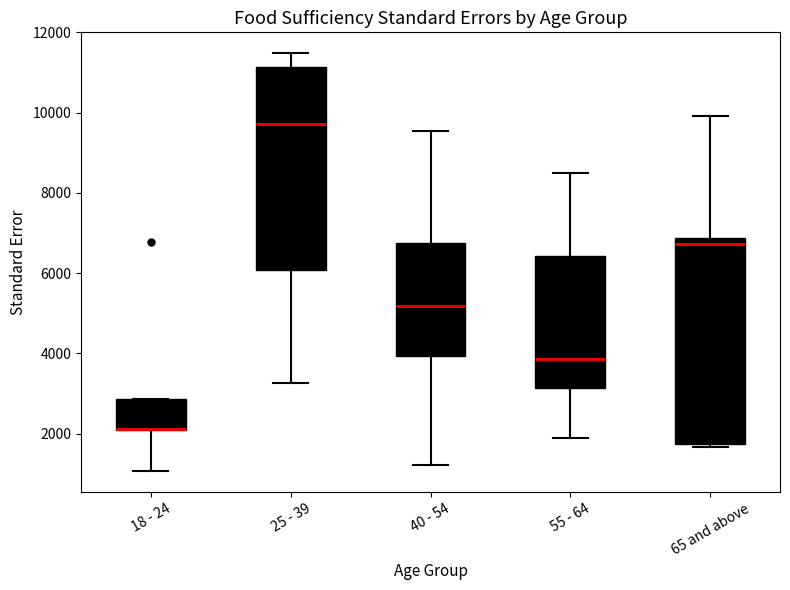

Reading left to right, read every box against the y-axis: the position of its median line, the range the box covers, and the ends of its whiskers. The values are not printed on the chart, so give them approximately, as read against the axis.

18 - 24: median 2200 (drawn on the box's lower edge), box 2000 to 2800, whiskers 1000 to 2800
25 - 39: median 9800, box 6000 to 11200, whiskers 3200 to 11400
40 - 54: median 5200, box 4000 to 6800, whiskers 1200 to 9600
55 - 64: median 3800, box 3200 to 6400, whiskers 1800 to 8400
65 and above: median 6800 (just below the box's upper edge), box 1800 to 6800, whiskers 1600 to 10000